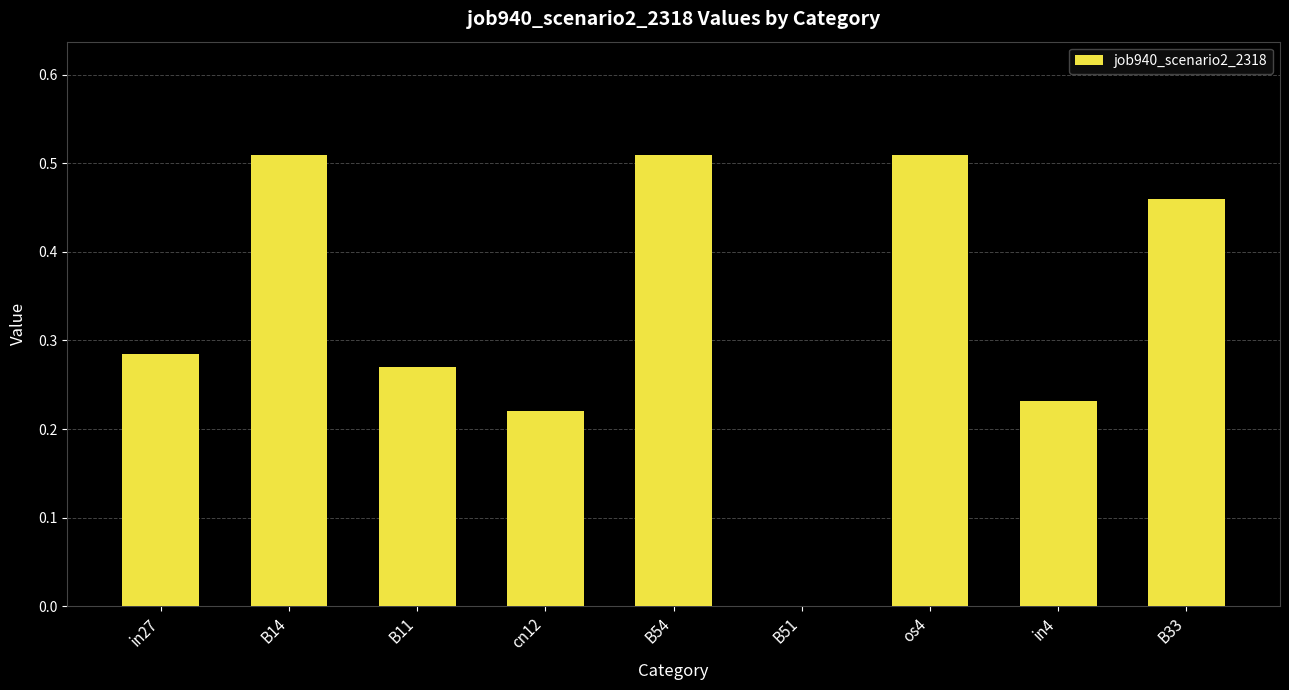

What is the sum of all values?

3.0